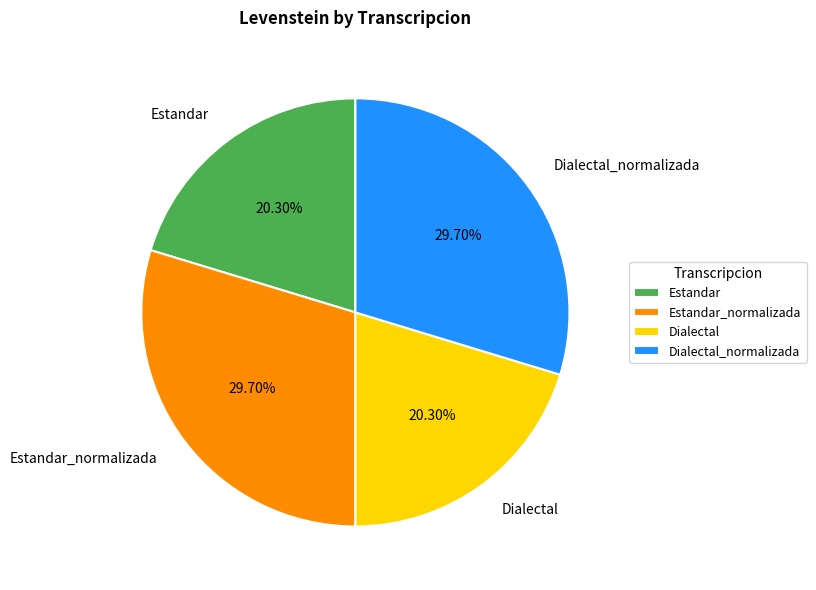

Which has a higher value, Estandar_normalizada or Dialectal?

Estandar_normalizada